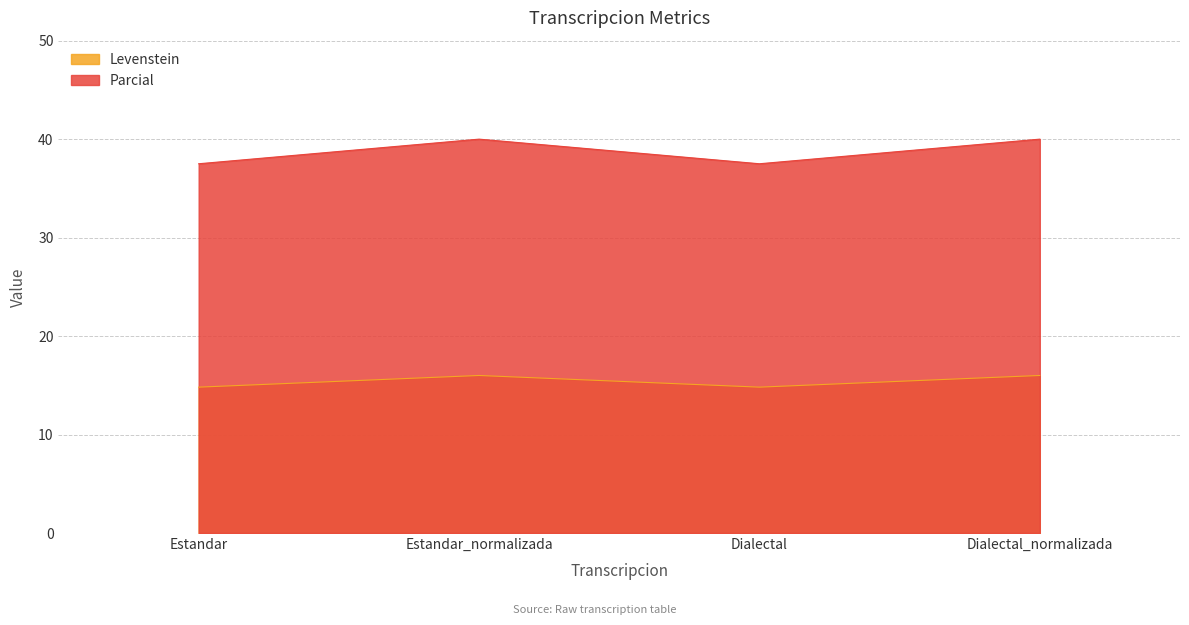

Is the value of Parcial at Dialectal_normalizada greater than the value of Levenstein at Estandar_normalizada?

Yes